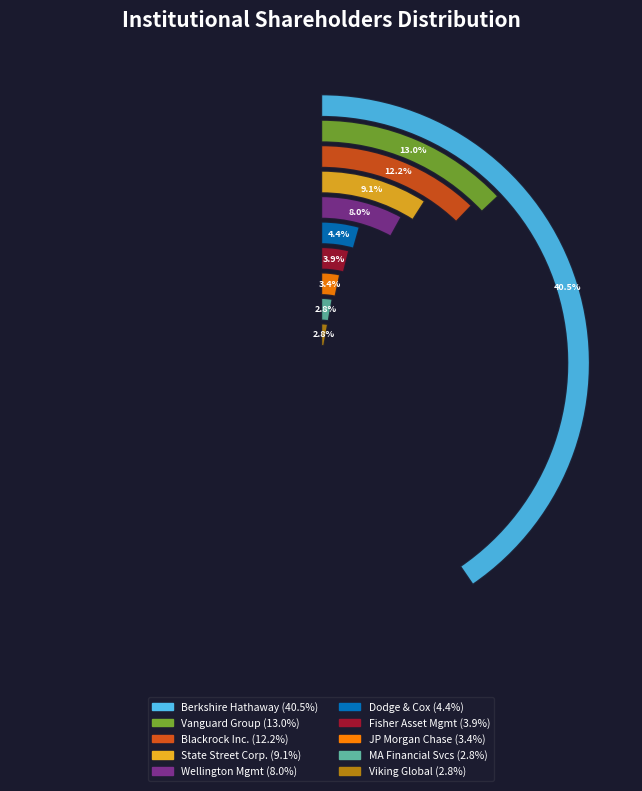

What is the smallest slice in the pie chart?

Viking Global Investors, L.P.